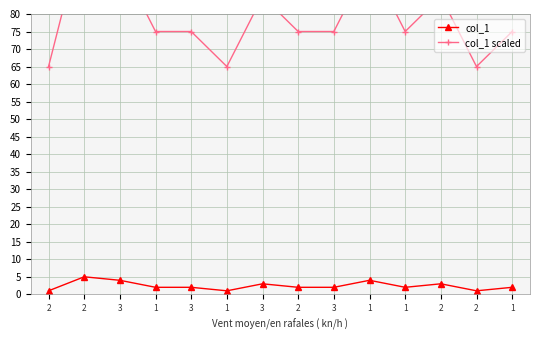

At which label does col_1 scaled reach its minimum?

2